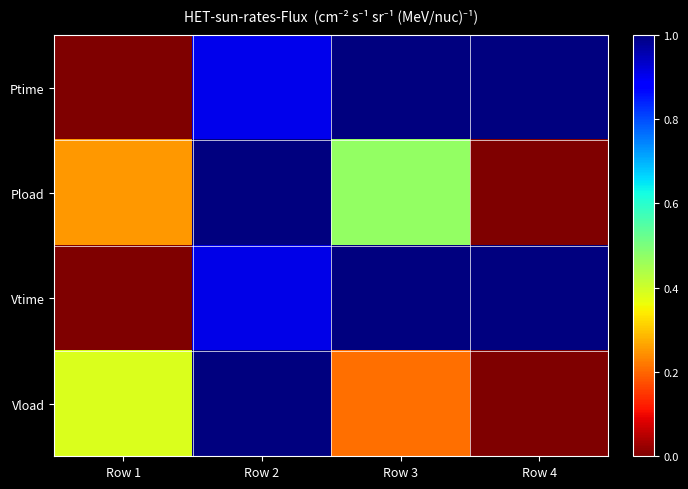

Reading right to left, transcribe all the data shown in this chart.

Ptime: Row 4=1.0	Row 3=1.0	Row 2=0.9	Row 1=0.0
Pload: Row 4=0.0	Row 3=0.5	Row 2=1.0	Row 1=0.3
Vtime: Row 4=1.0	Row 3=1.0	Row 2=0.9	Row 1=0.0
Vload: Row 4=0.0	Row 3=0.2	Row 2=1.0	Row 1=0.4